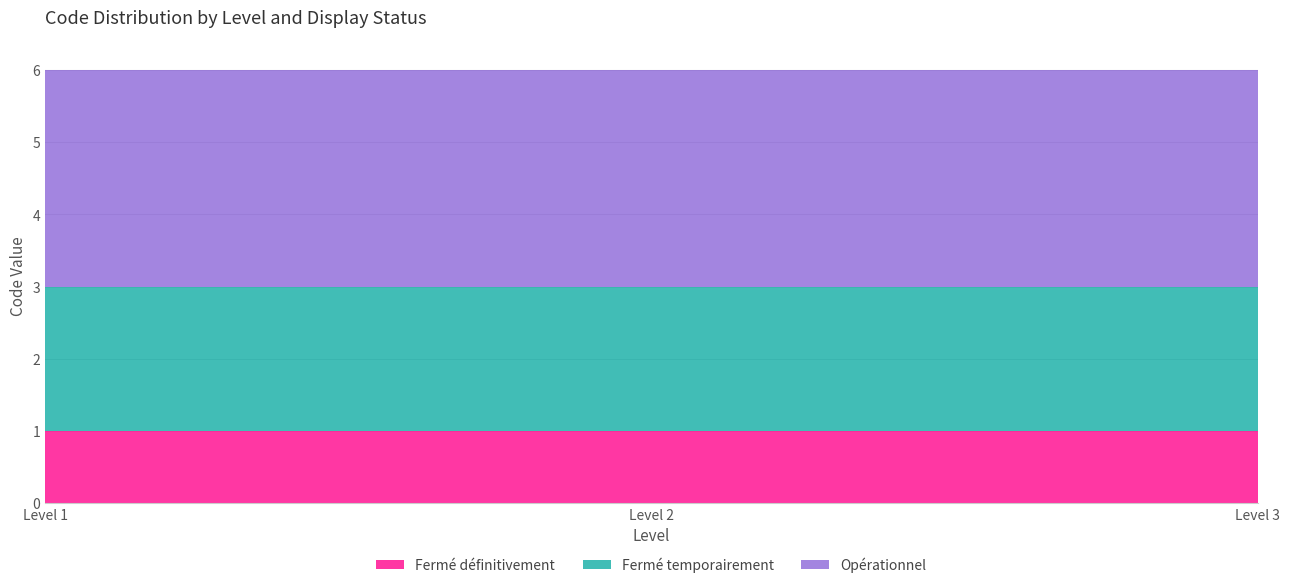

Reading right to left, what are all the values shown in this chart?

Fermé définitivement: 1	1	1
Fermé temporairement: 2	2	2
Opérationnel: 3	3	3